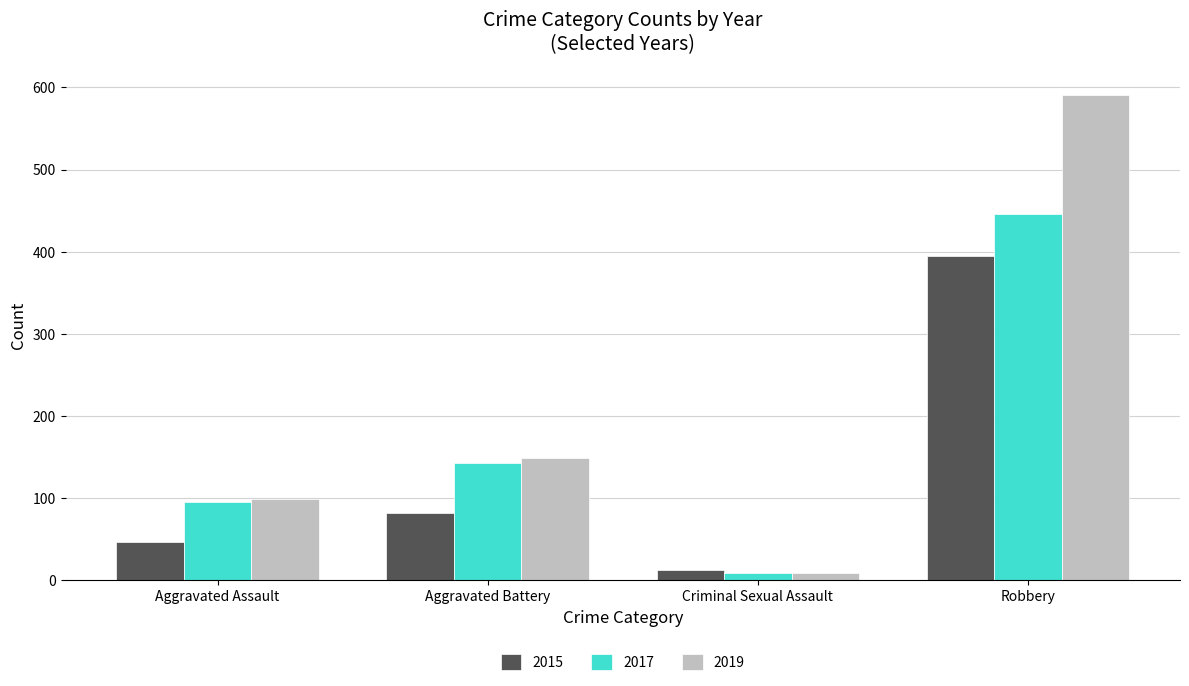

Count the number of categories in the chart.

4